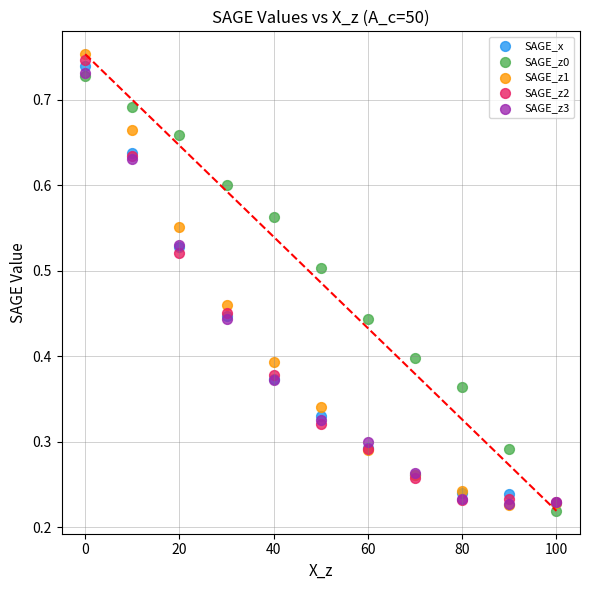

Which series has the widest spread of Y values?

SAGE_z1